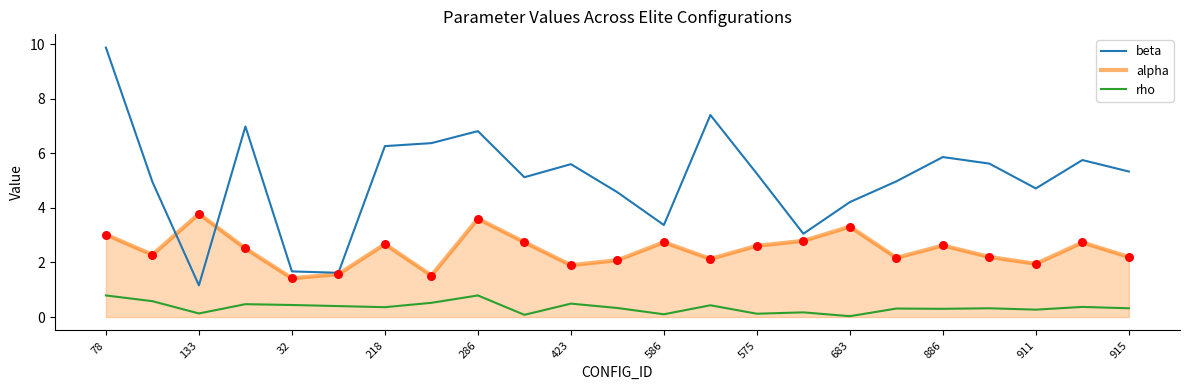

Which series has the largest total across all categories?

beta